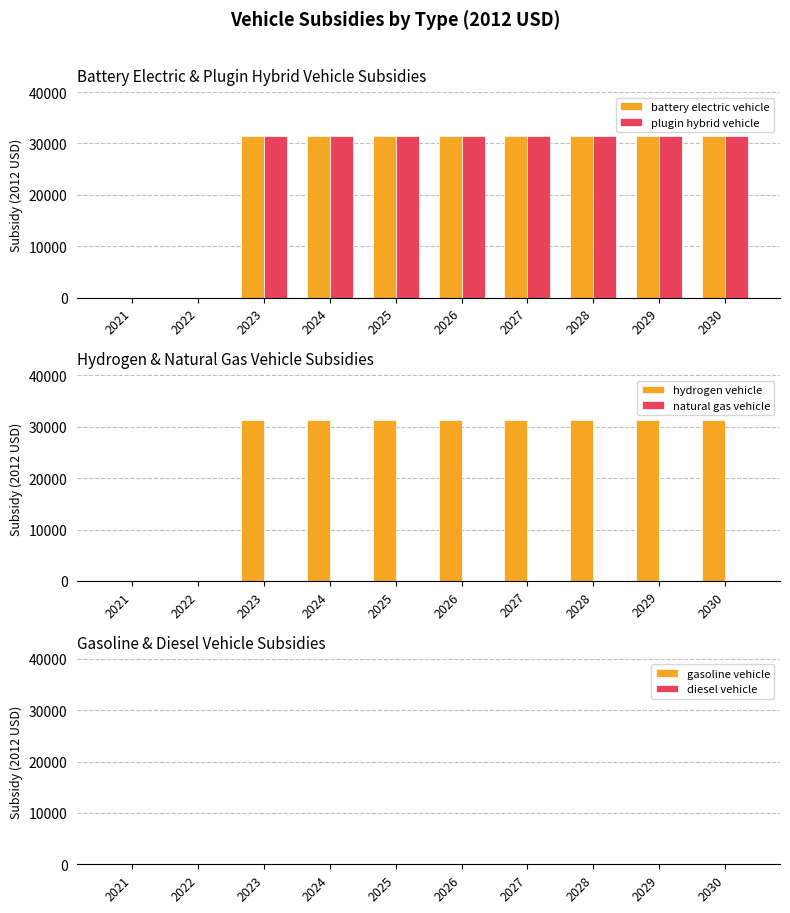

Reading left to right, extract all data points from this chart.

battery electric vehicle: 2021=0	2022=0	2023=31400	2024=31400	2025=31400	2026=31400	2027=31400	2028=31400	2029=31400	2030=31400
plugin hybrid vehicle: 2021=0	2022=0	2023=31400	2024=31400	2025=31400	2026=31400	2027=31400	2028=31400	2029=31400	2030=31400
hydrogen vehicle: 2021=0	2022=0	2023=31400	2024=31400	2025=31400	2026=31400	2027=31400	2028=31400	2029=31400	2030=31400
natural gas vehicle: 2021=0	2022=0	2023=0	2024=0	2025=0	2026=0	2027=0	2028=0	2029=0	2030=0
gasoline vehicle: 2021=0	2022=0	2023=0	2024=0	2025=0	2026=0	2027=0	2028=0	2029=0	2030=0
diesel vehicle: 2021=0	2022=0	2023=0	2024=0	2025=0	2026=0	2027=0	2028=0	2029=0	2030=0